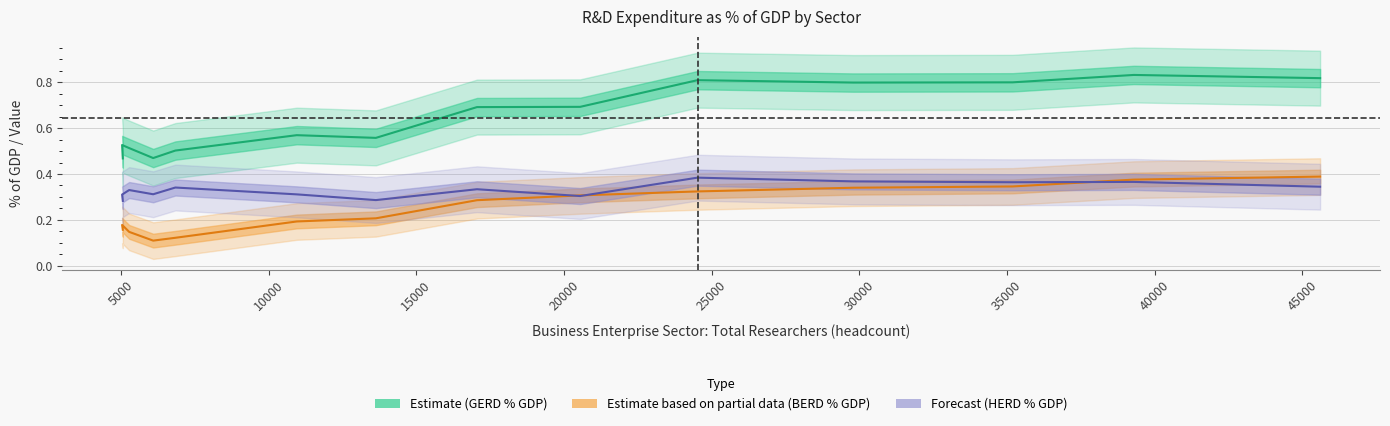

What is the sum of all HERD % of GDP values?

4.6